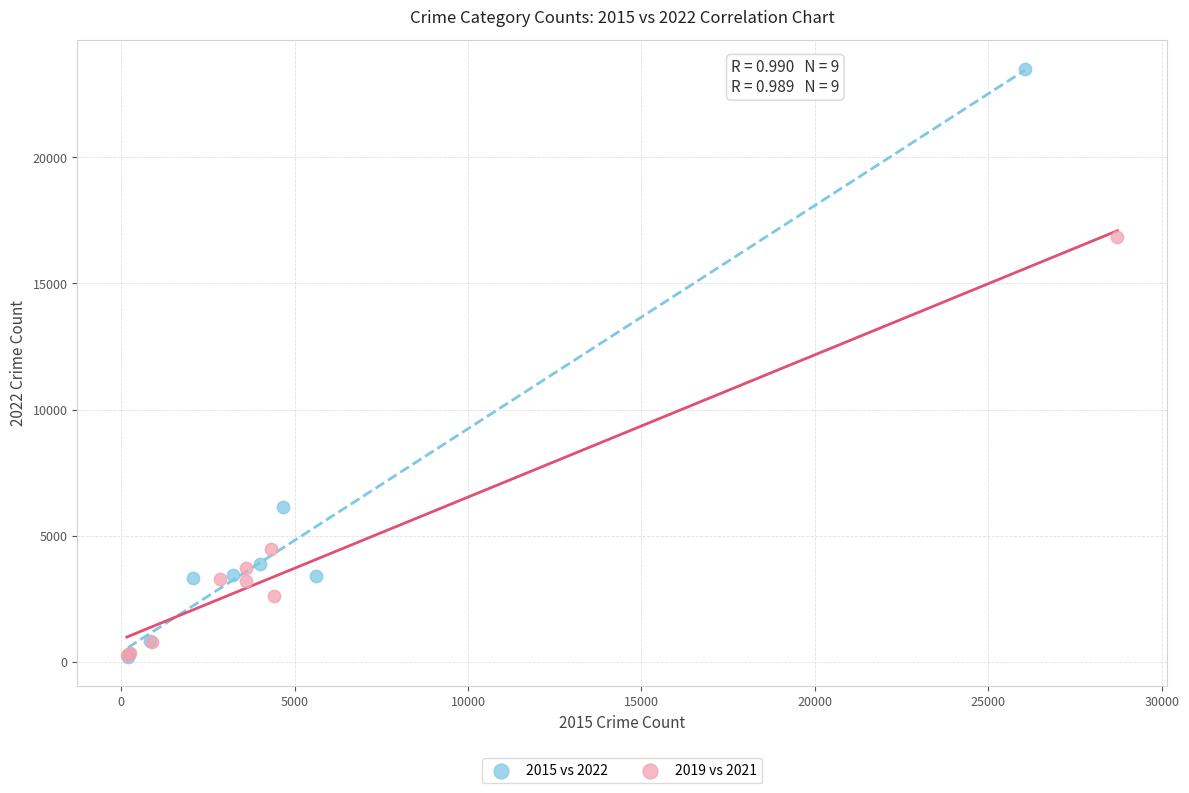

Which series has the widest spread of Y values?

2015 vs 2022